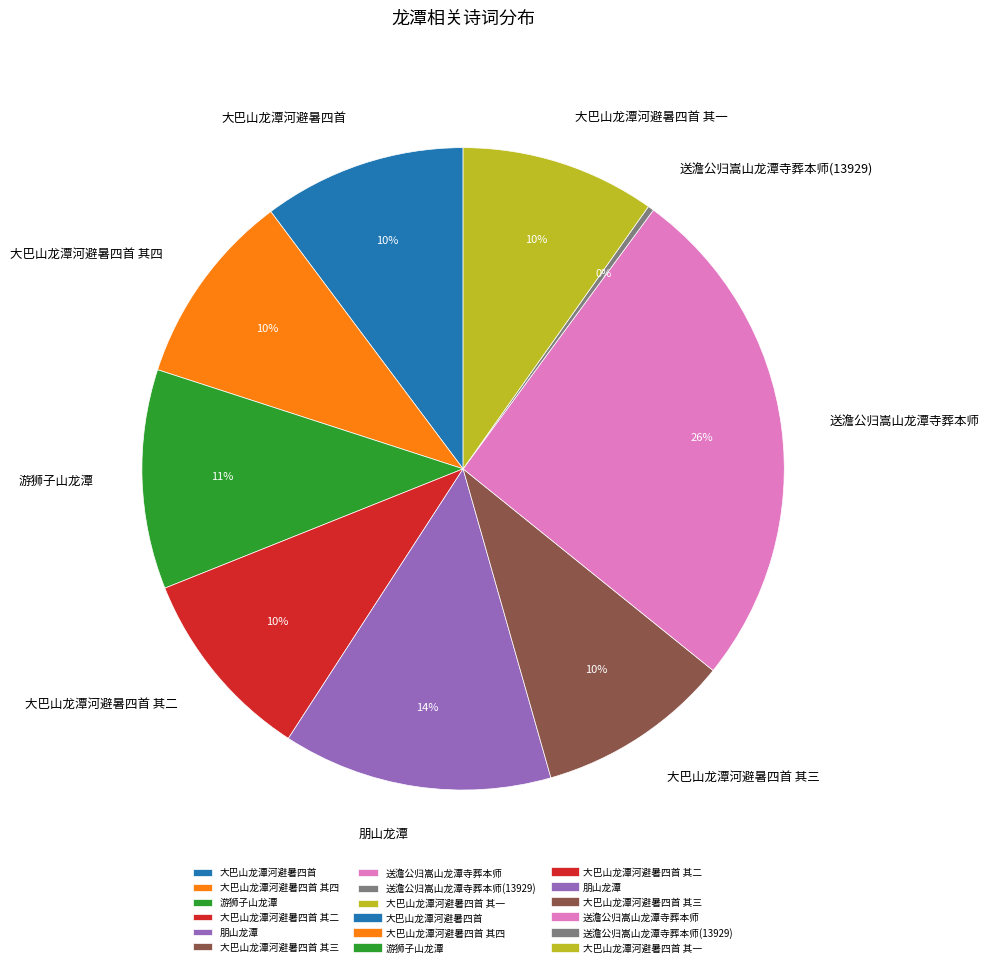

How many slices are in this pie chart?

9